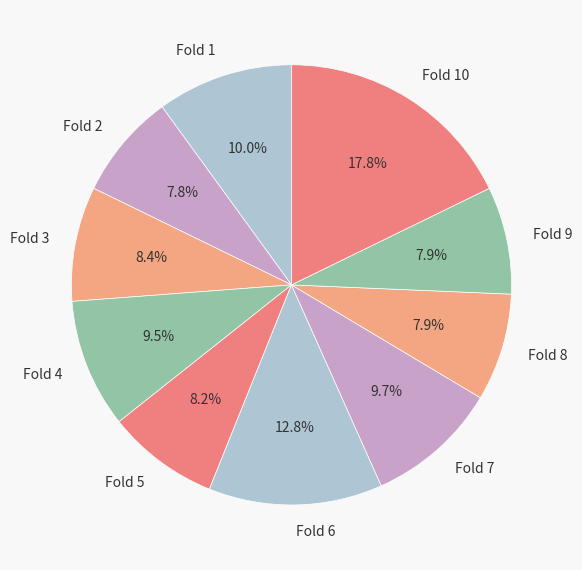

The Fold 6 slice represents 22% of the pie. True or false?

False